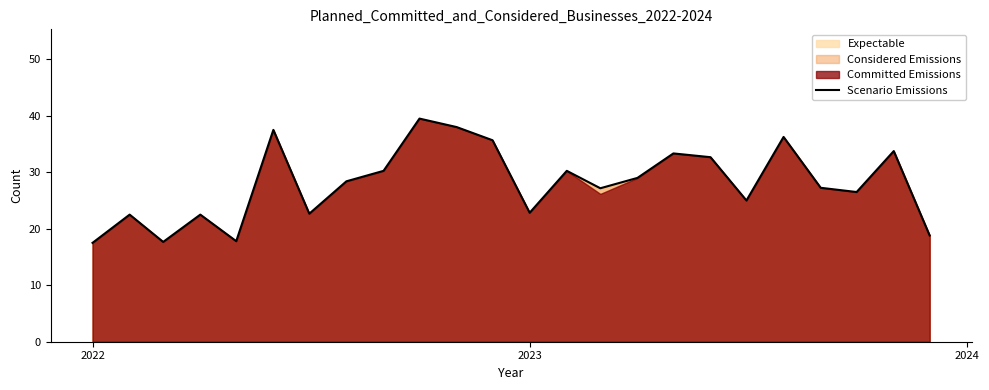

What is the minimum value for Scenario Emissions?

17.5